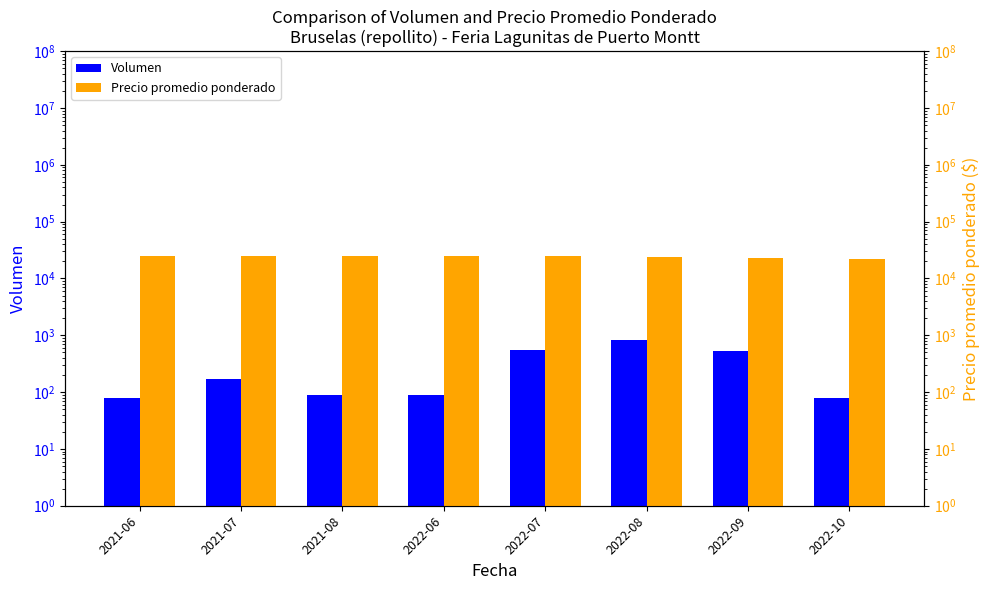

Which series has the widest spread of values?

Precio promedio ponderado